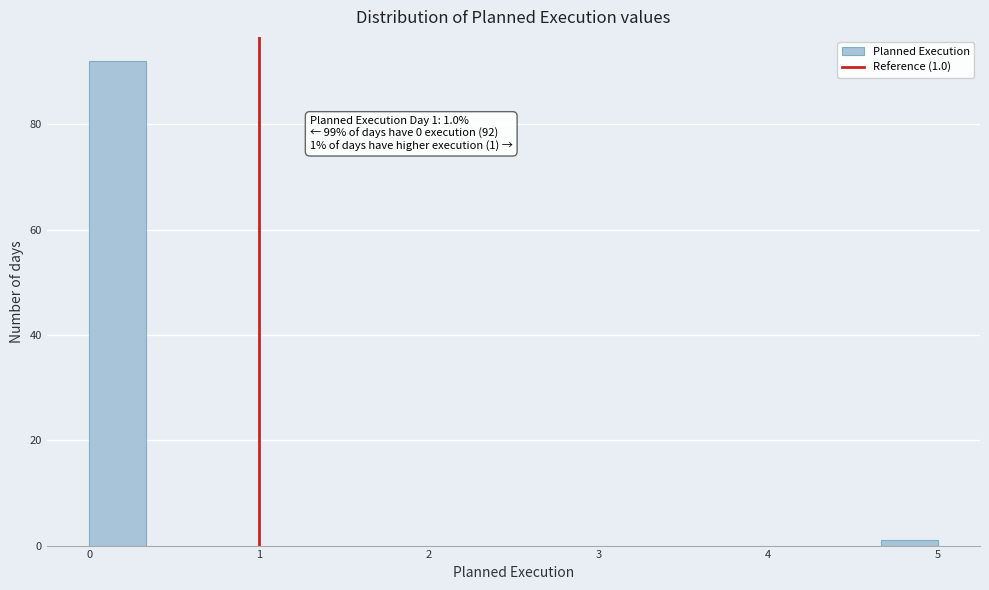

Around what value on the x-axis is the tallest bar? Give the approximate position of its centre, as read against the axis.

0.2